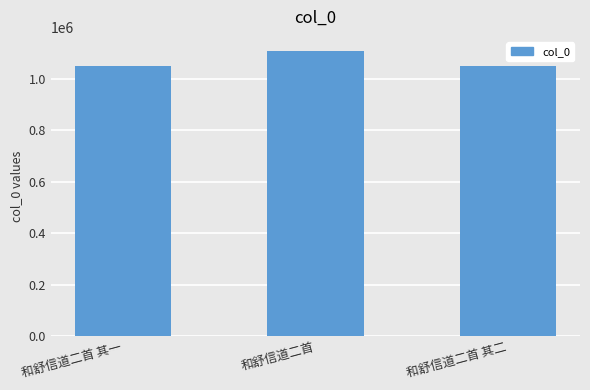

Read the value at 和舒信道二首.

1107210